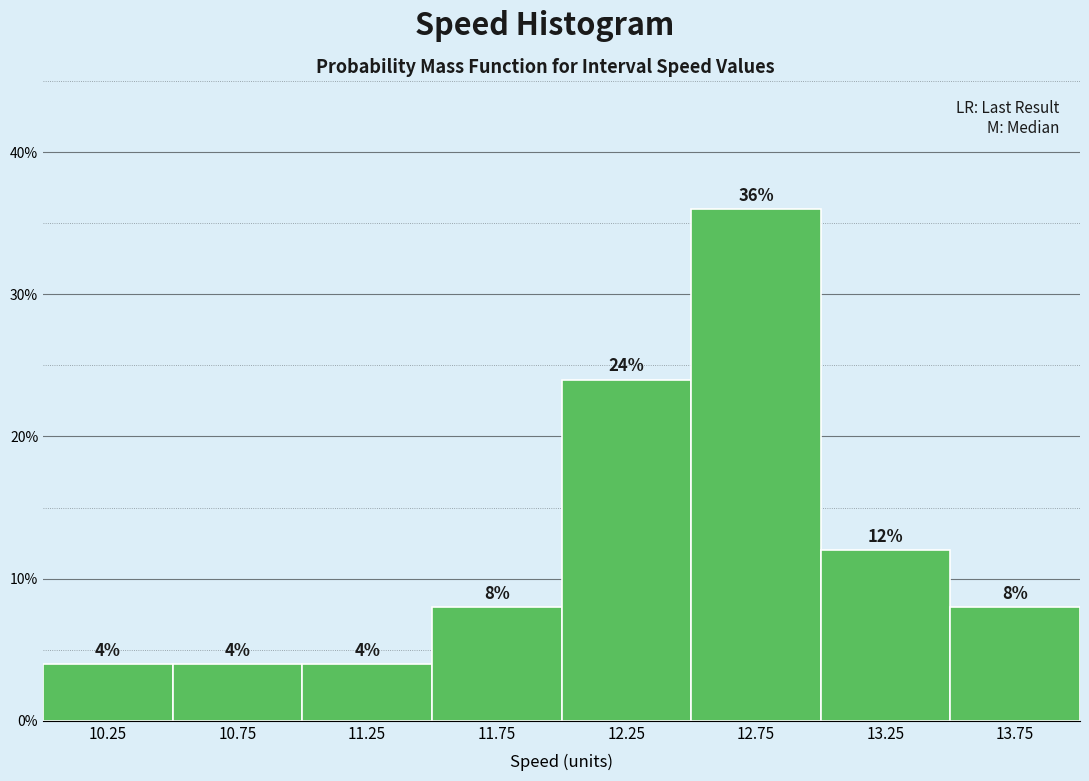

Over which range of the x-axis is the bar tallest?

12.5 to 13.0